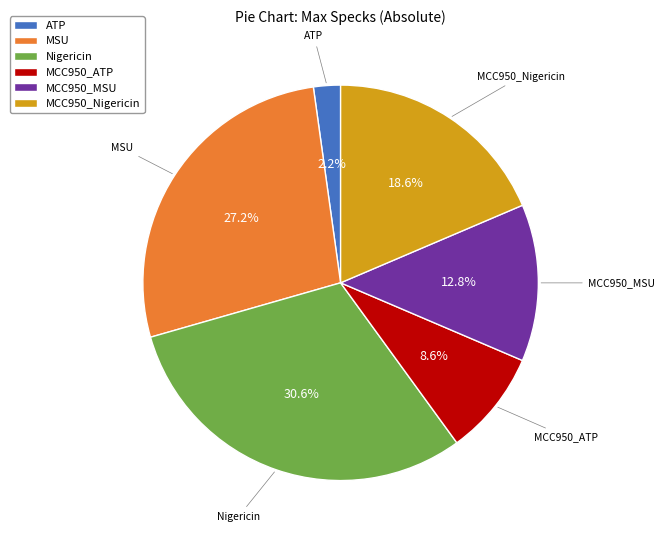

To the nearest percent, what is the difference between the largest and smallest slice percentages?

28%